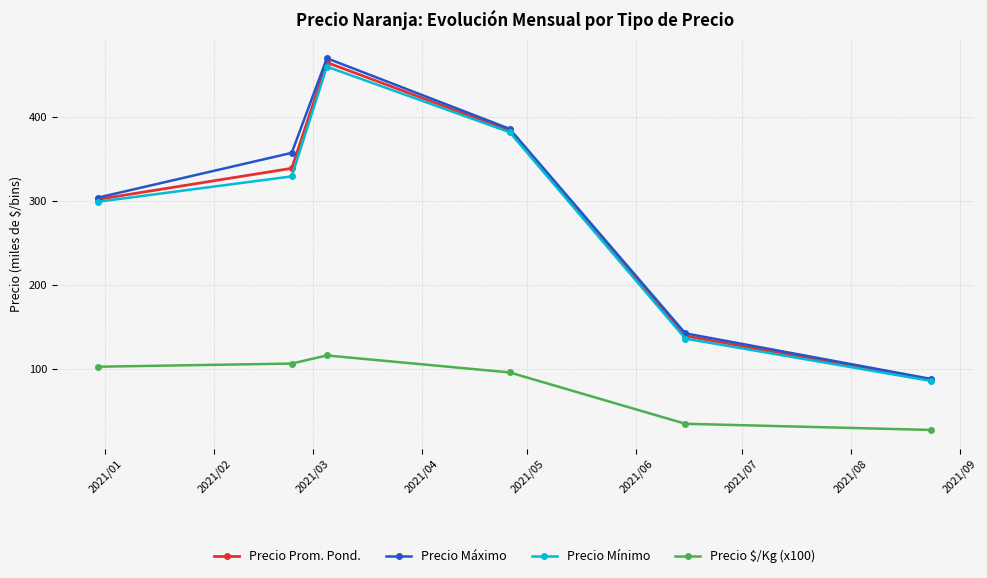

True or false: Precio $/Kg (x100) and Precio Mínimo cross at least once.

False